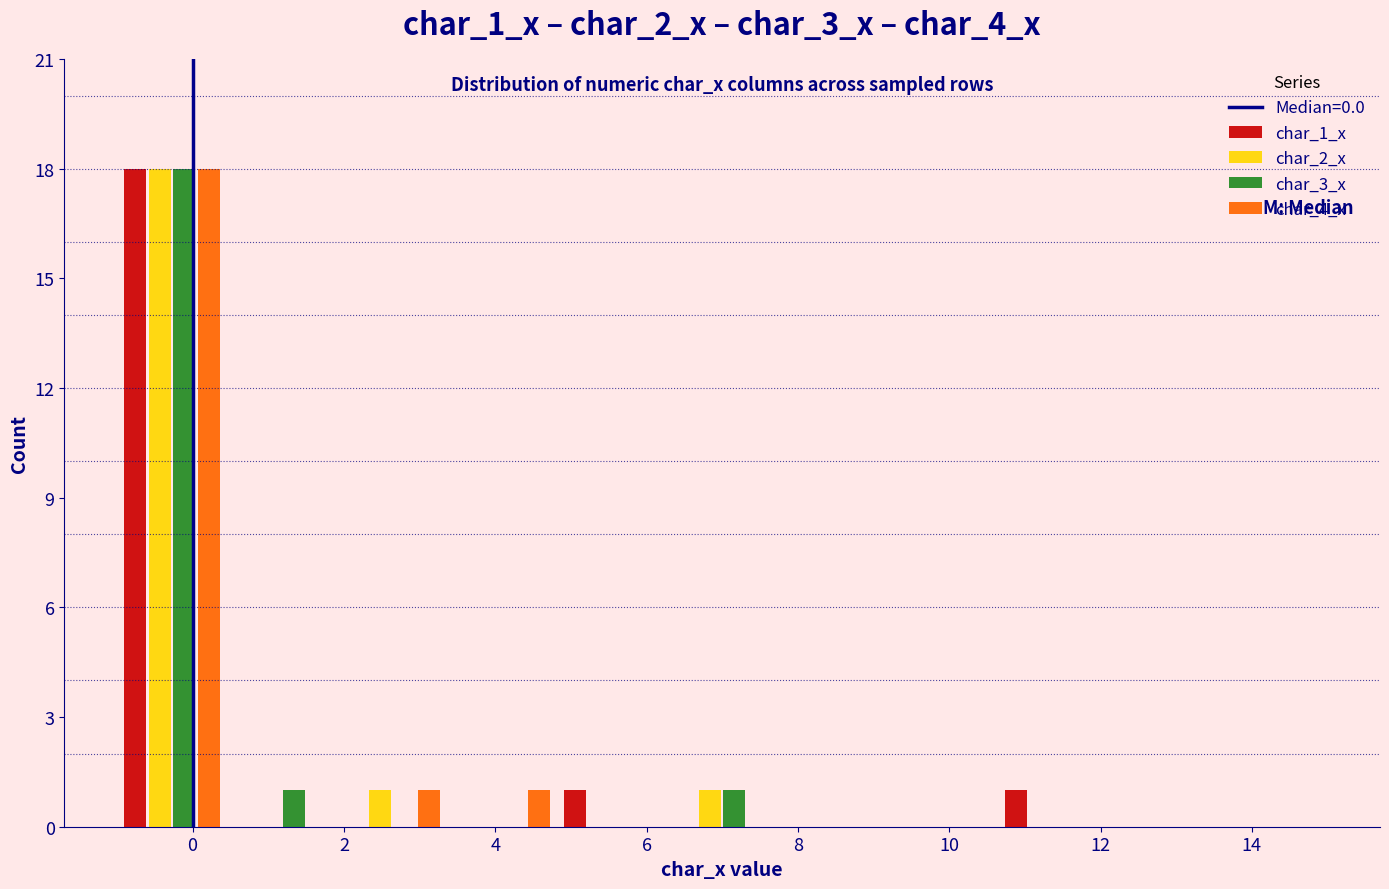

In the char_1_x series, which range on the x-axis has the tallest bar?

-1.0 to 0.4